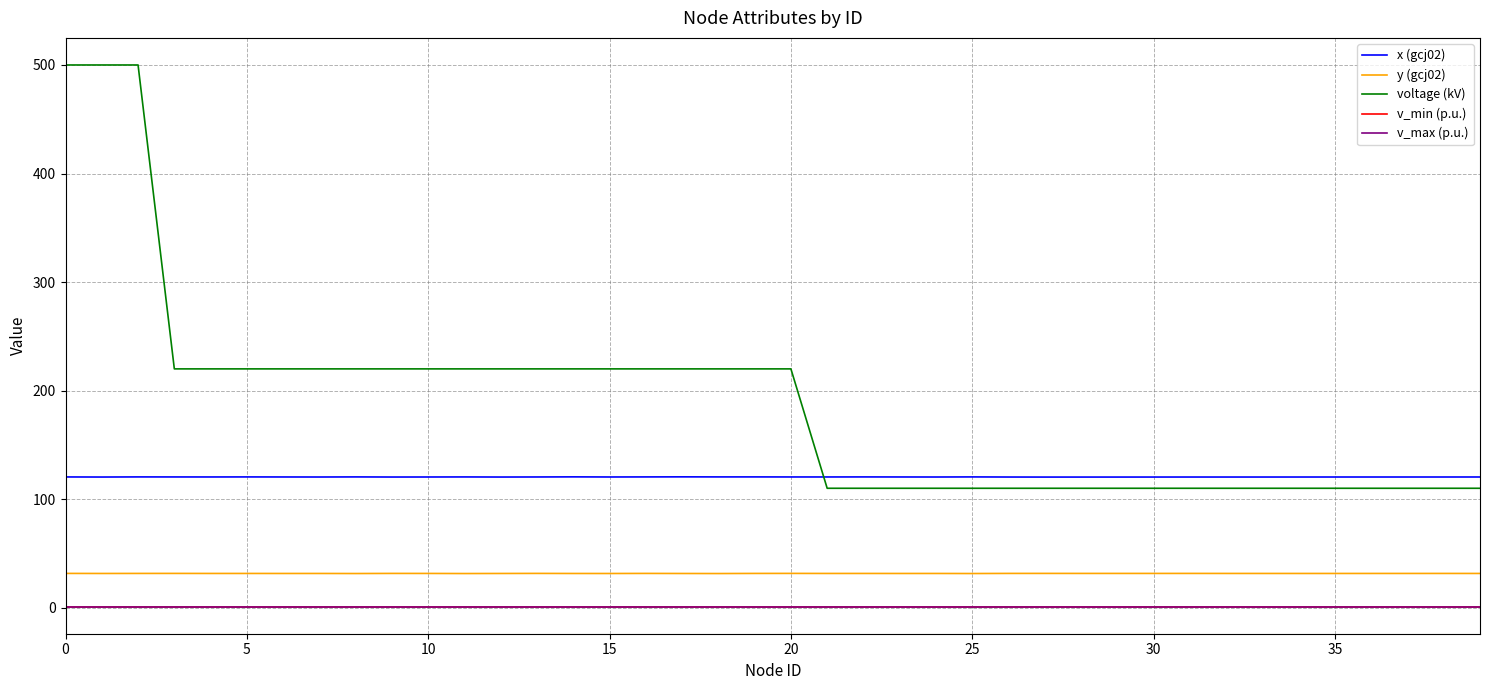

Which series has the largest range (max minus min)?

voltage (kV)